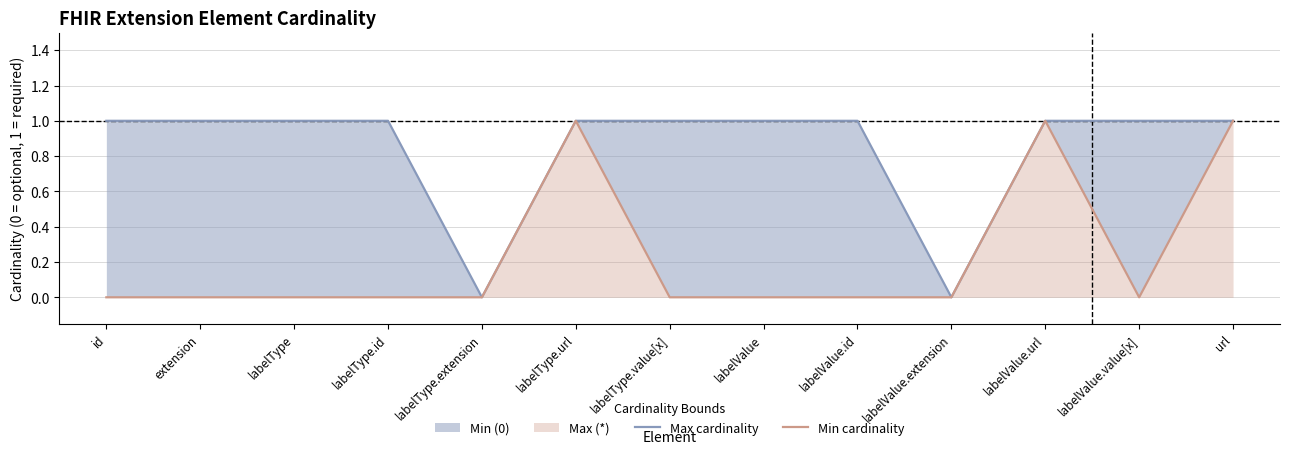

Reading right to left, what are all the values shown in this chart?

Max cardinality: url=1	labelValue.value[x]=1	labelValue.url=1	labelValue.extension=0	labelValue.id=1	labelValue=1	labelType.value[x]=1	labelType.url=1	labelType.extension=0	labelType.id=1	labelType=1	extension=1	id=1
Min cardinality: url=1	labelValue.value[x]=0	labelValue.url=1	labelValue.extension=0	labelValue.id=0	labelValue=0	labelType.value[x]=0	labelType.url=1	labelType.extension=0	labelType.id=0	labelType=0	extension=0	id=0